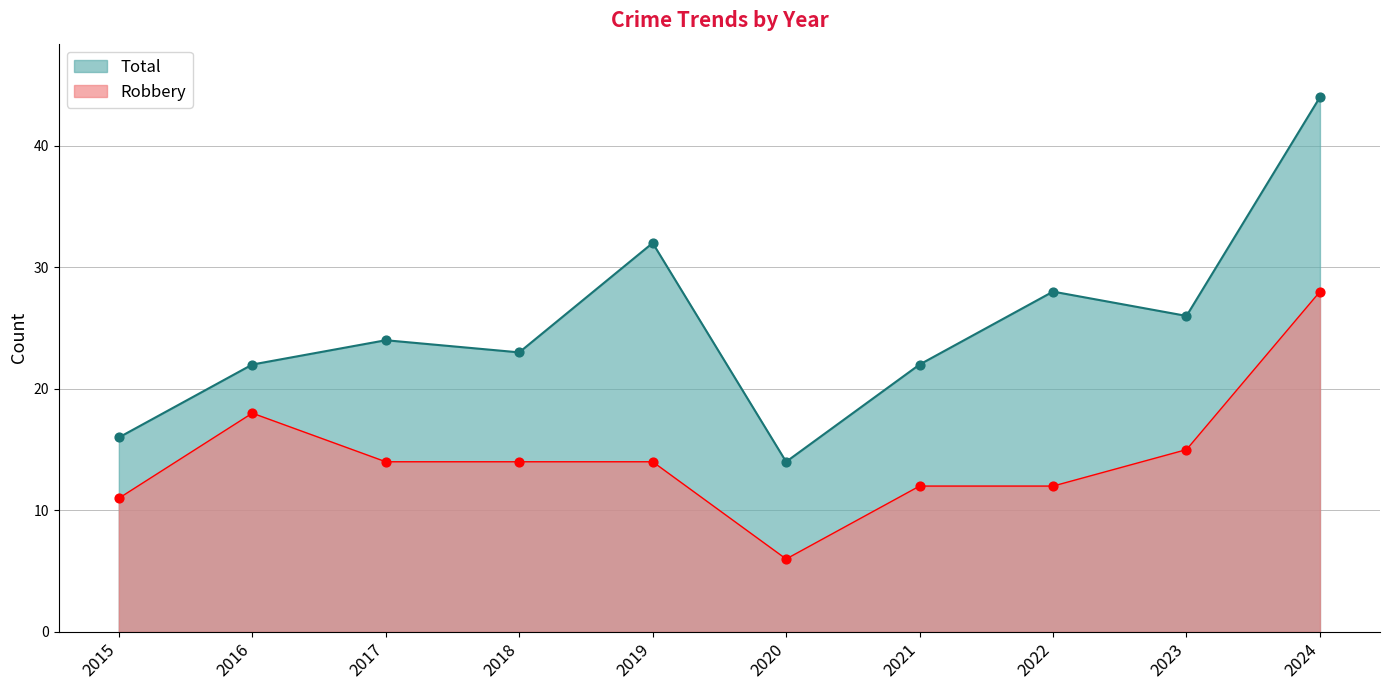

What is the total value across all series at 2023?

41